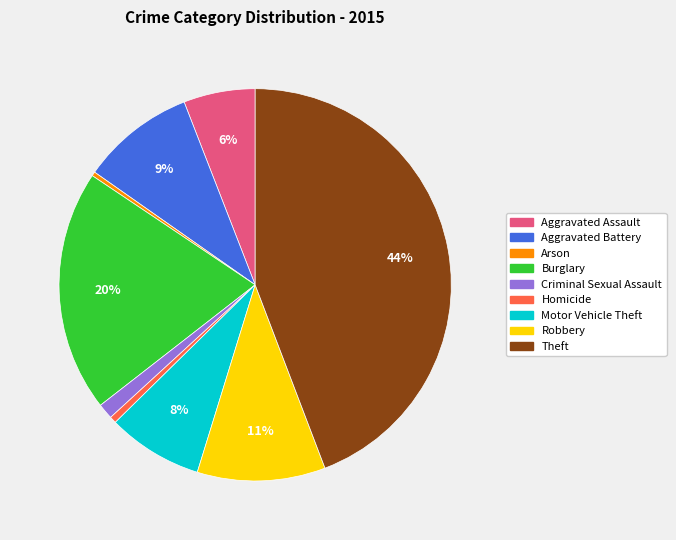

Count the number of slices in the pie.

9